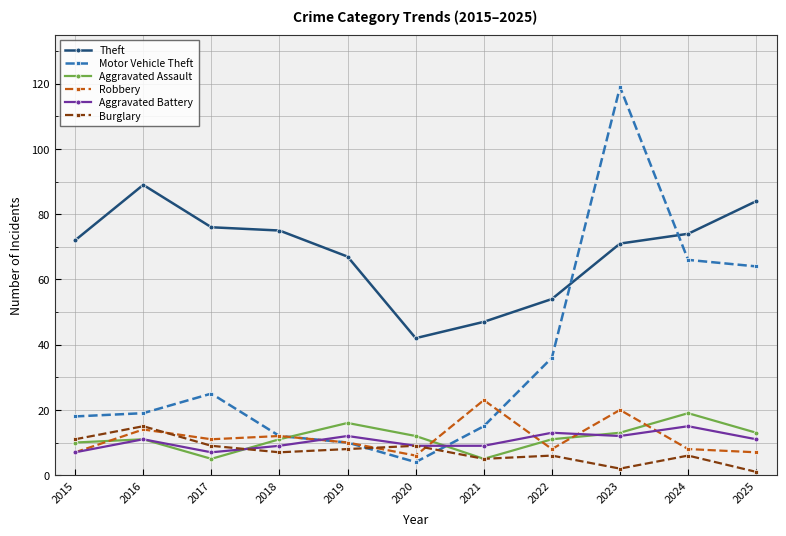

At how many categories does at least one series exceed 86?

2